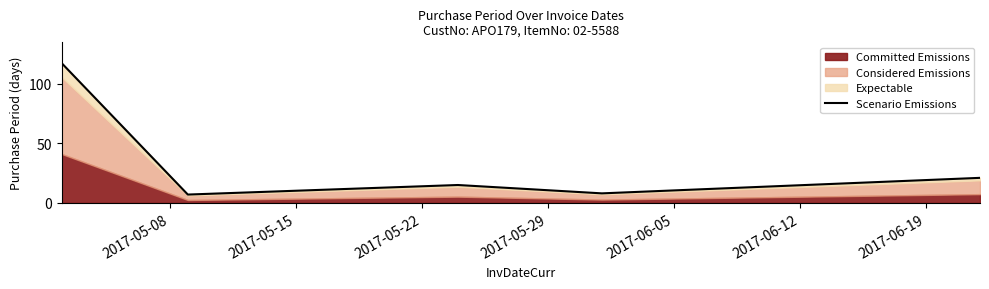

What is the maximum value shown in the chart?

117